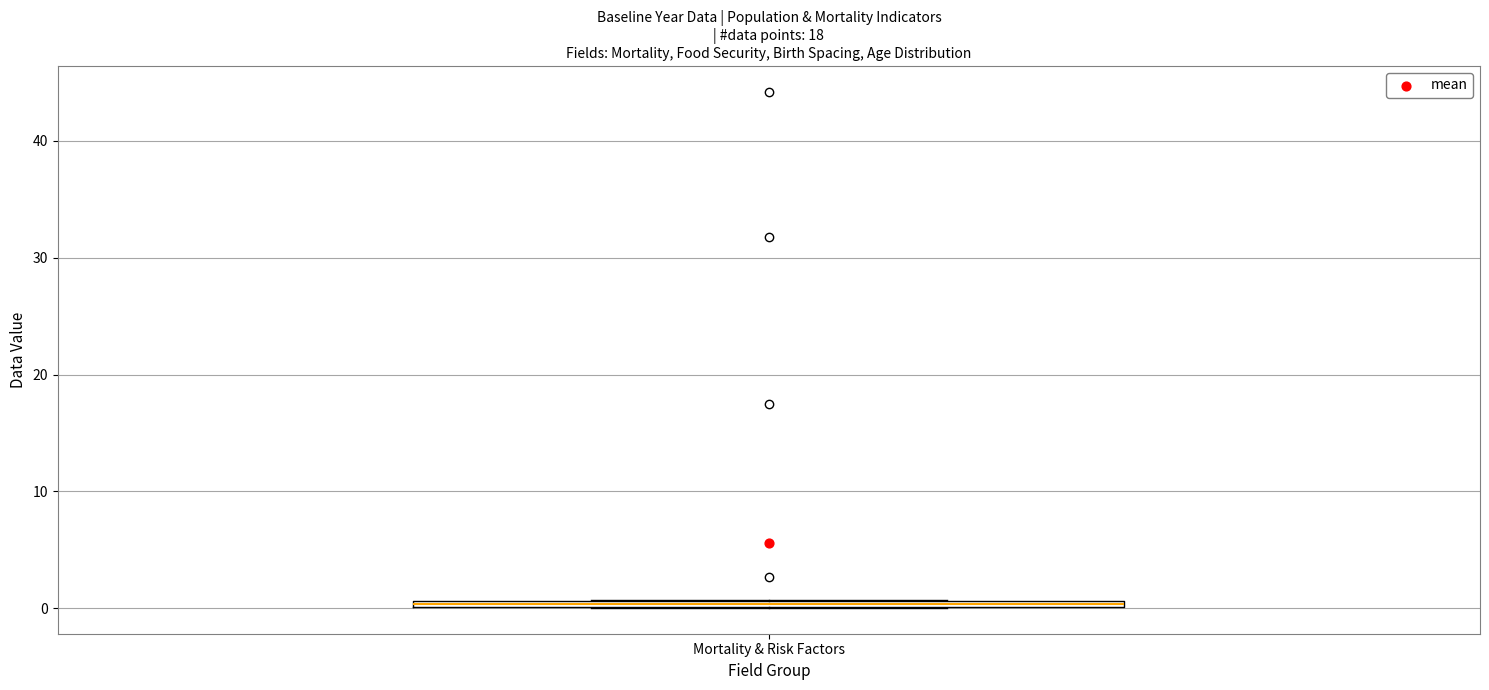

Where is the lower edge of the box for Mortality & Risk Factors on the y-axis? The values are not printed on the chart, so give them approximately, as read against the axis.

0